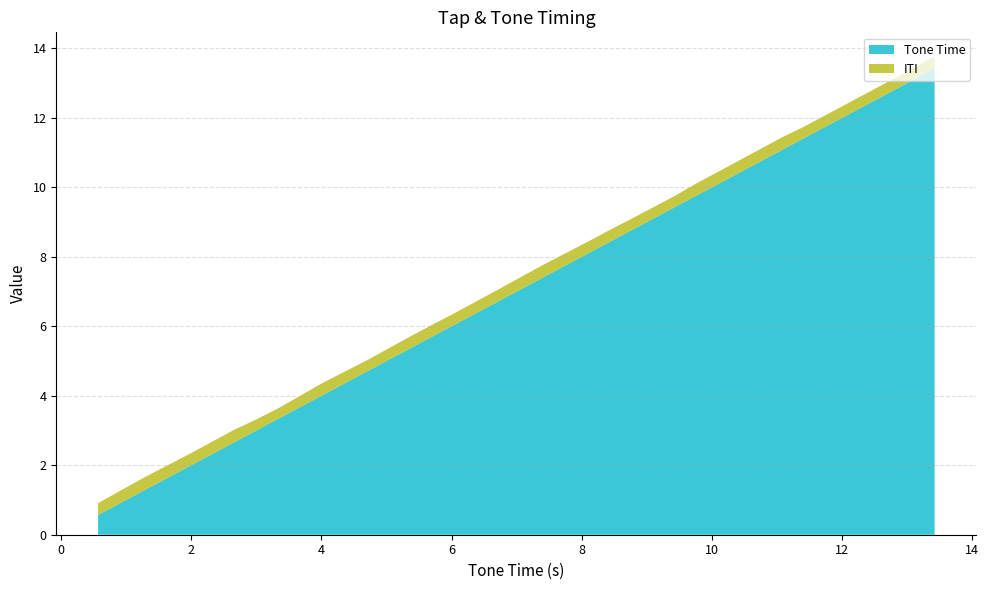

Reading left to right, what are all the values shown in this chart?

Tone Time: 0.6	1.3	2.0	2.7	3.0	3.3	4.0	4.7	5.4	5.7	6.0	6.7	7.4	8.1	8.4	8.7	9.4	9.8	10.1	11.1	11.4	12.1	12.7	13.4
ITI: 0.3	0.4	0.3	0.4	0.3	0.3	0.3	0.3	0.3	0.3	0.3	0.3	0.4	0.3	0.3	0.3	0.3	0.3	0.3	0.4	0.3	0.3	0.3	0.3